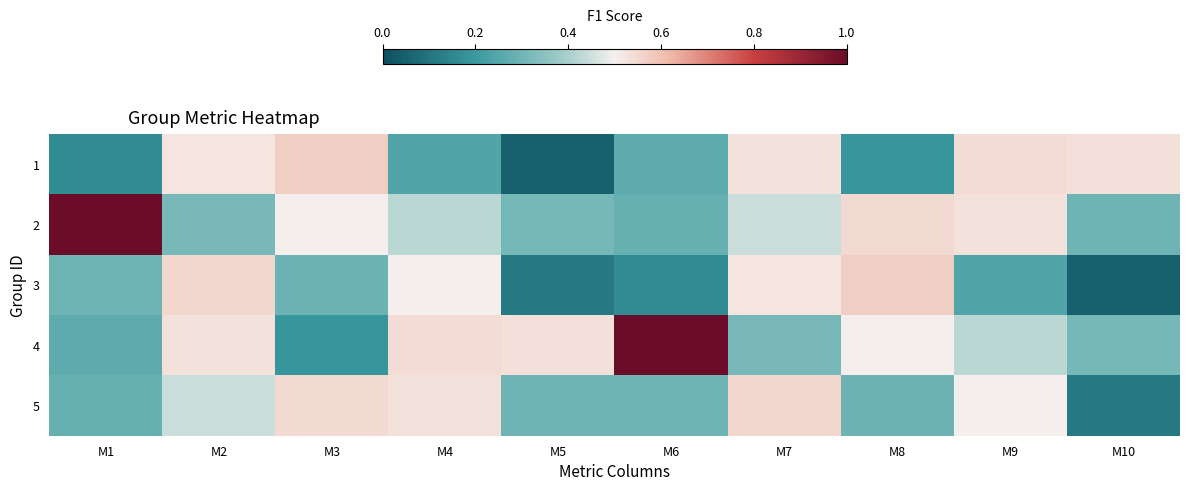

What is the difference between the highest and lowest values at M1?

0.8